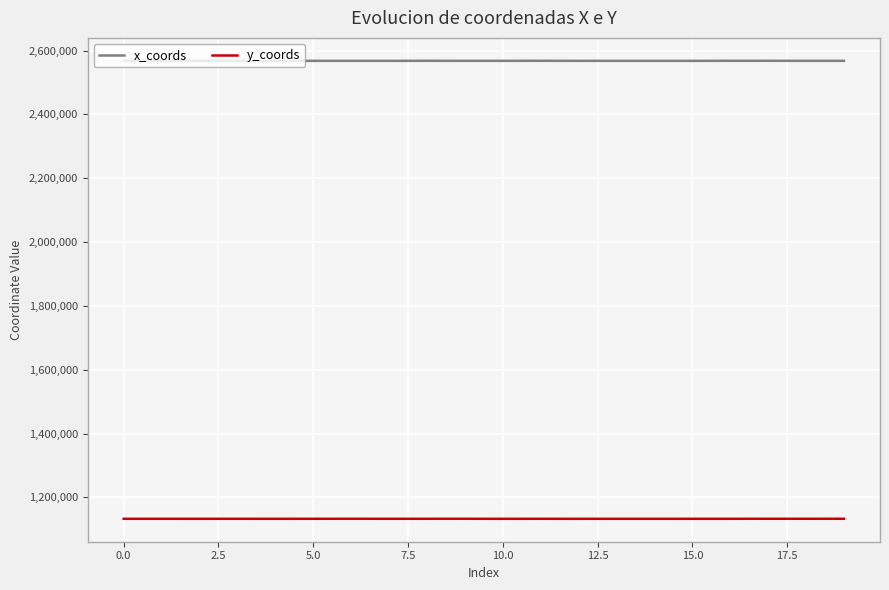

What is the maximum value shown in the chart?

2567922.3